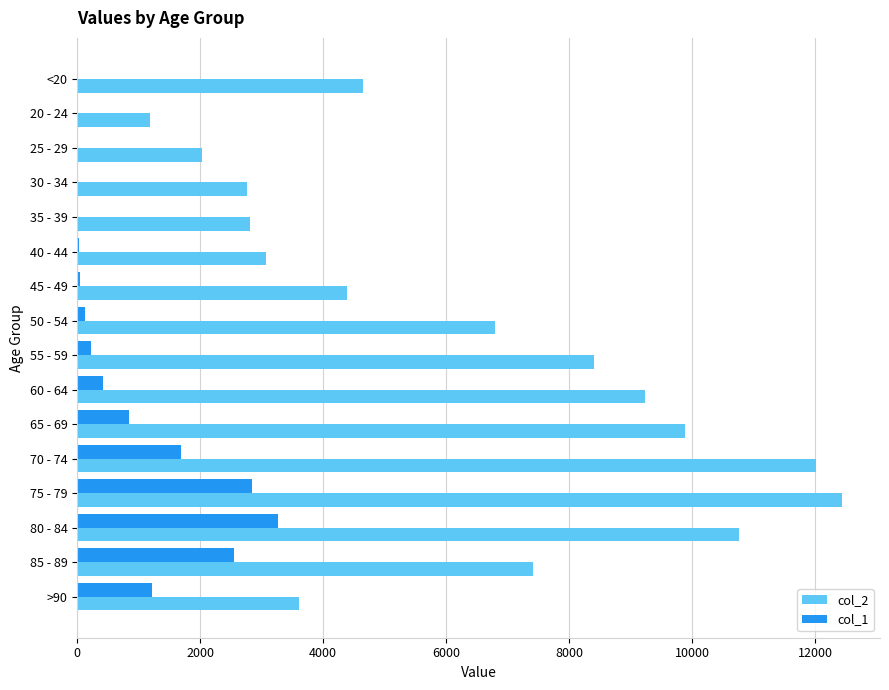

What is the highest value of the col_2 series?

12434